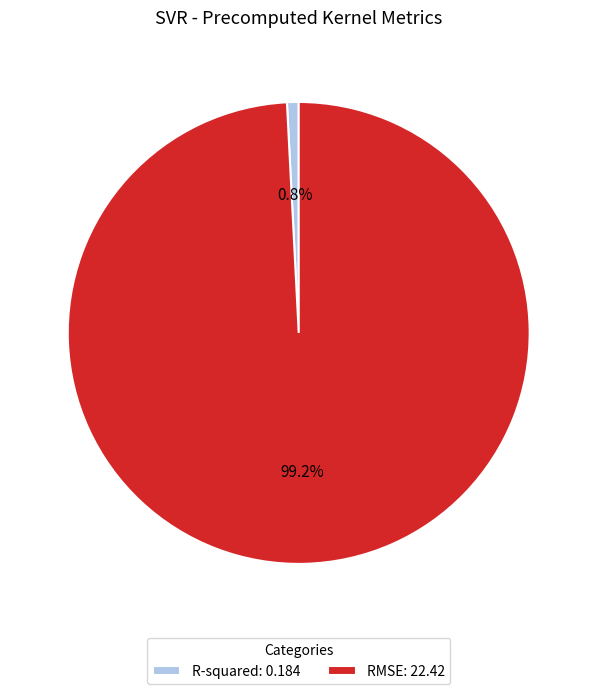

The RMSE slice represents 89% of the pie. True or false?

False